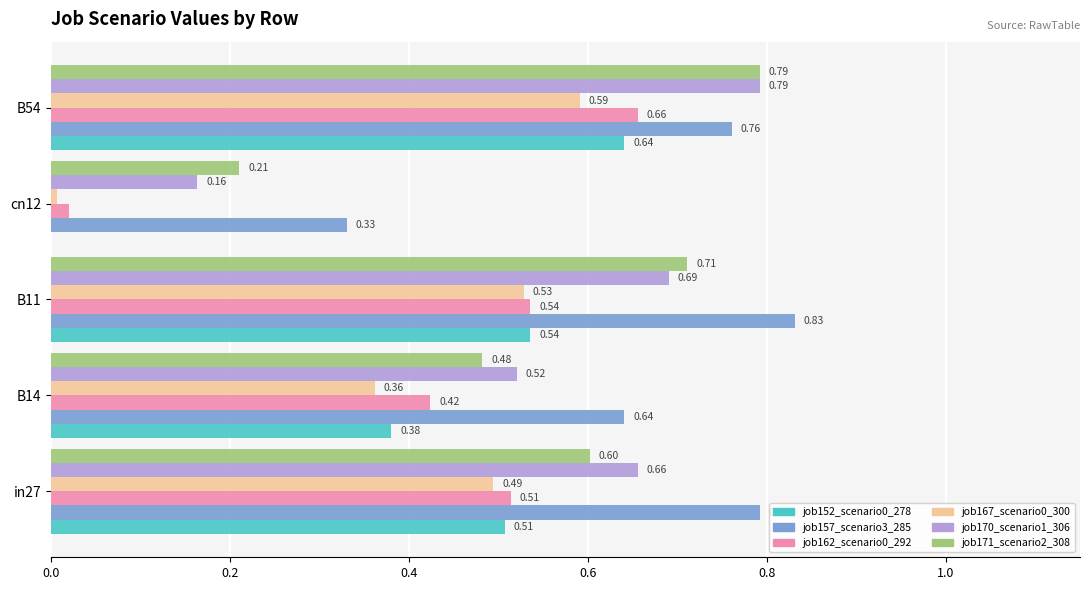

Between in27 and B54, which series saw the biggest shift?

job171_scenario2_308